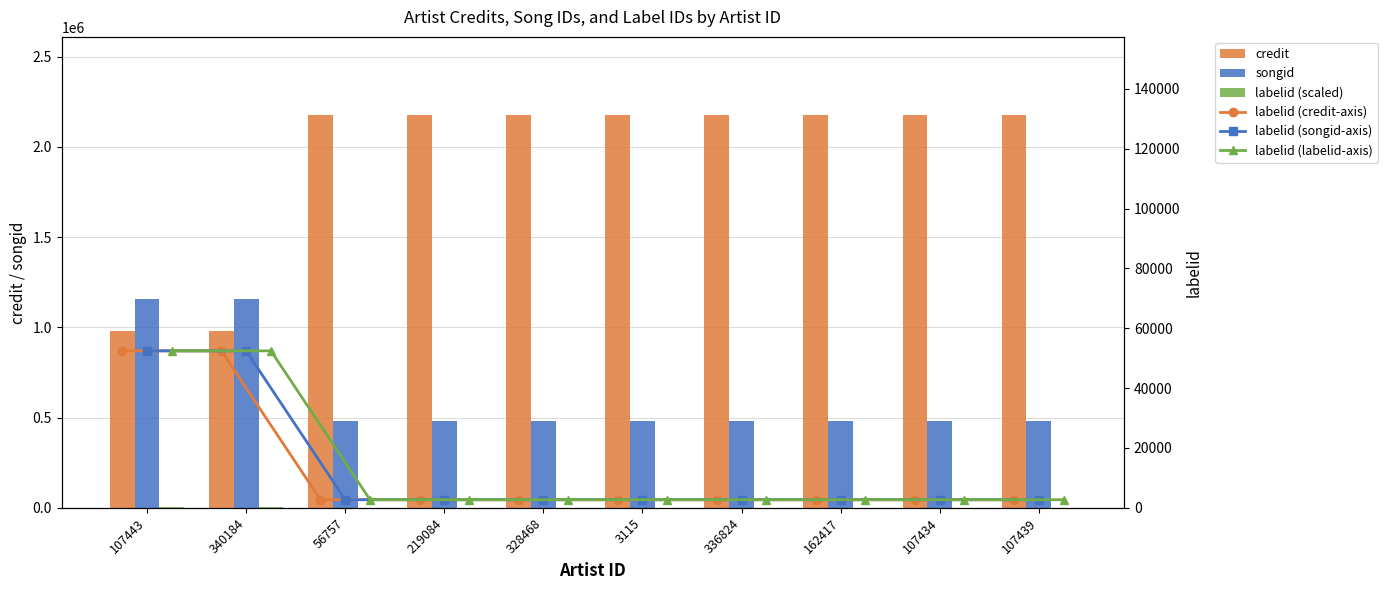

The credit series shows 1508926.8 at 219084. True or false?

False